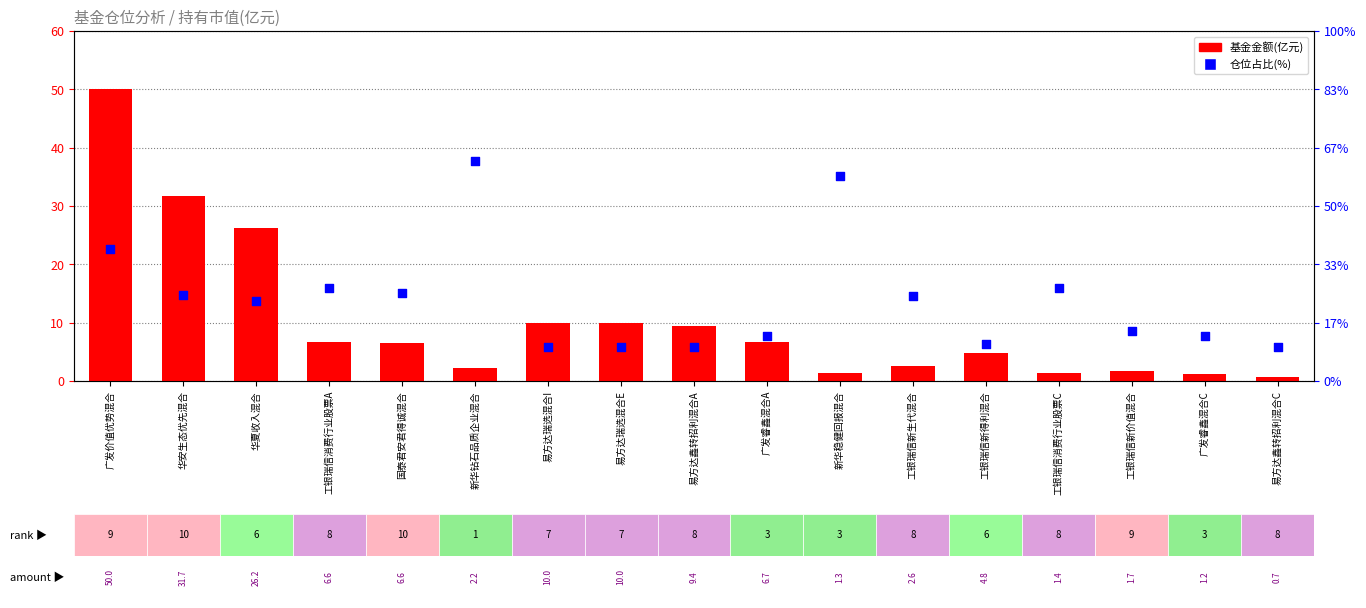

What is the total value across all series at 工银瑞信消费行业股票A?

9.8